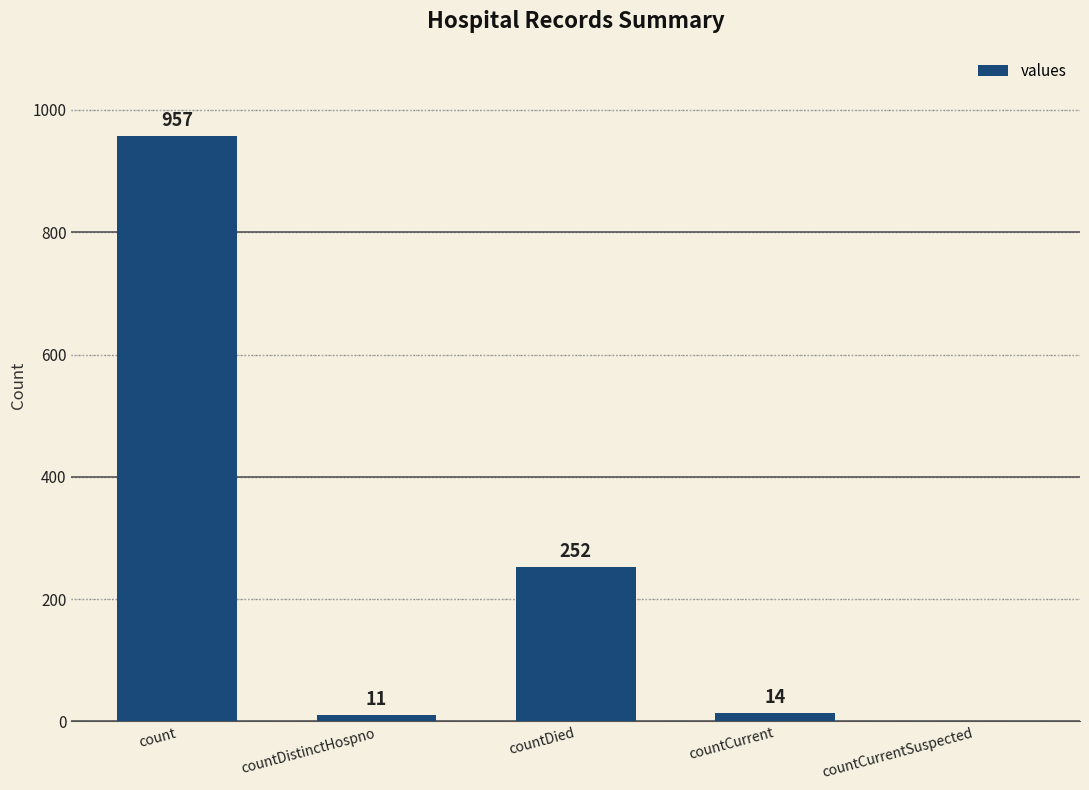

Are the bars horizontal?

No